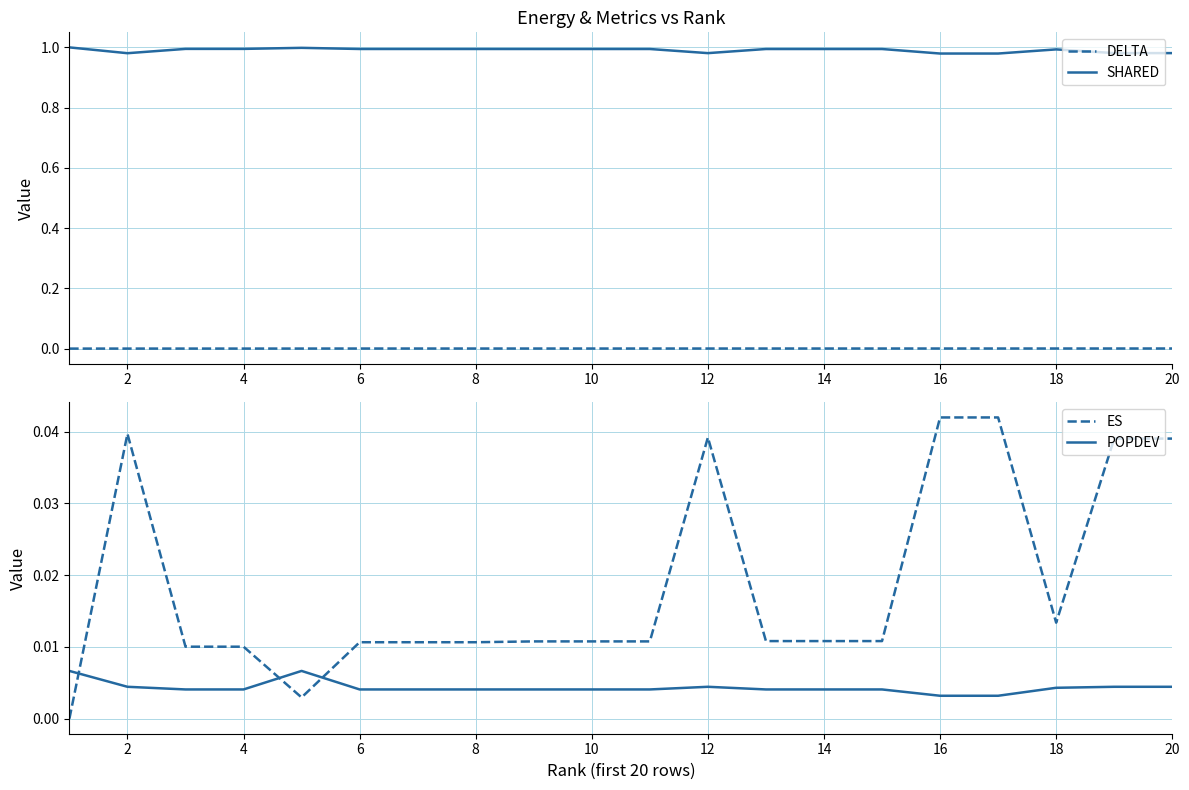

True or false: SHARED and DELTA intersect in this chart.

False